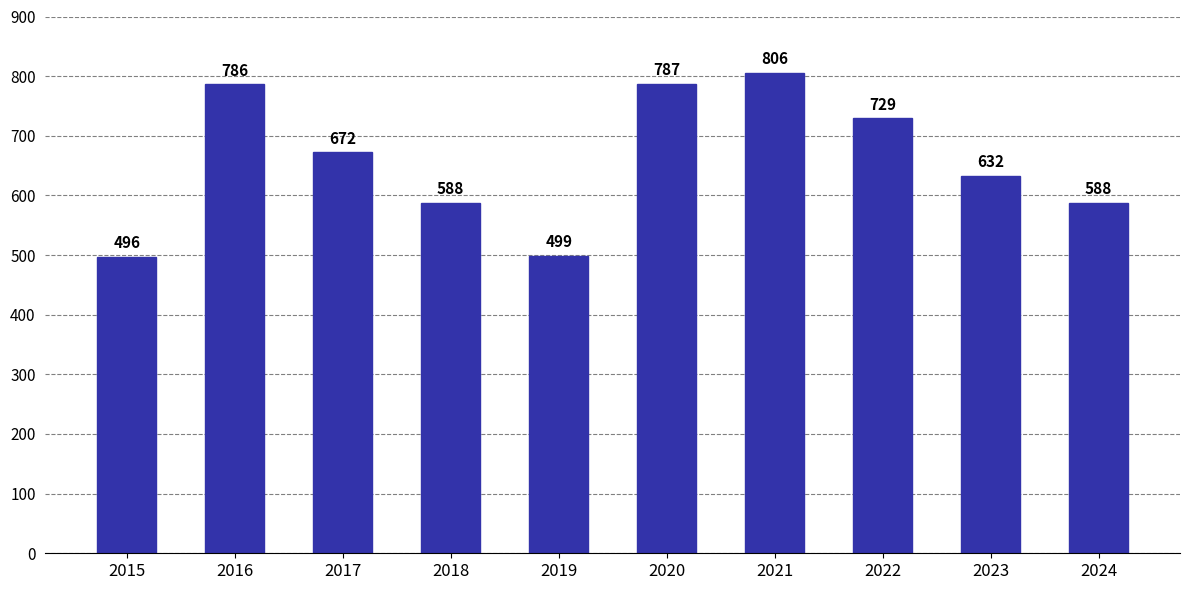

What is the change in value from 2017 to 2018?

-84